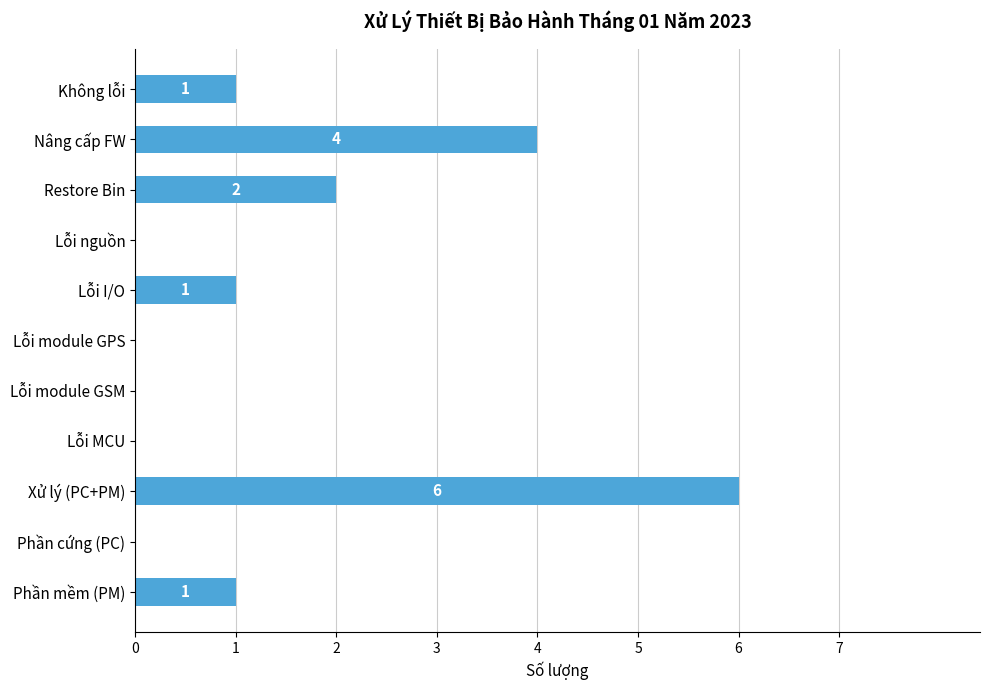

Reading top to bottom, transcribe all the data shown in this chart.

Không lỗi=1	Nâng cấp FW=4	Restore Bin=2	Lỗi nguồn=0	Lỗi I/O=1	Lỗi module GPS=0	Lỗi module GSM=0	Lỗi MCU=0	Xử lý (PC+PM)=6	Phần cứng (PC)=0	Phần mềm (PM)=1